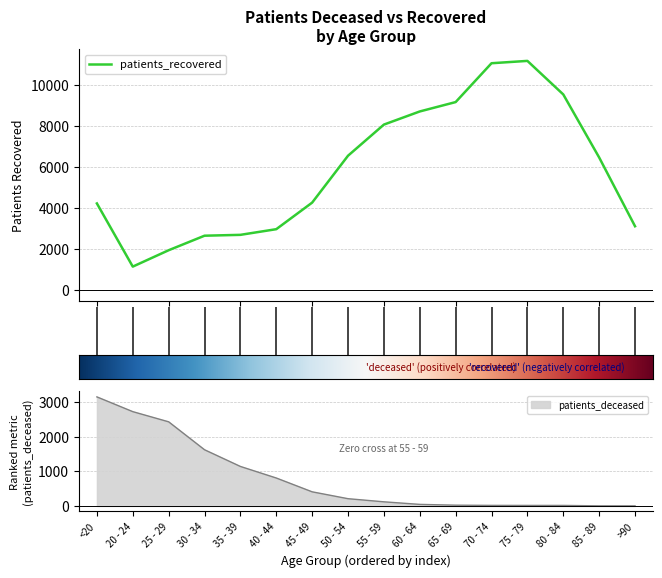

What is the highest value of the patients_recovered series?

11164